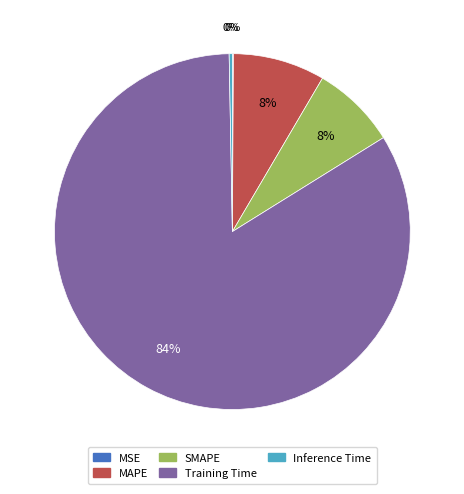

Is there a majority slice in this chart?

Yes